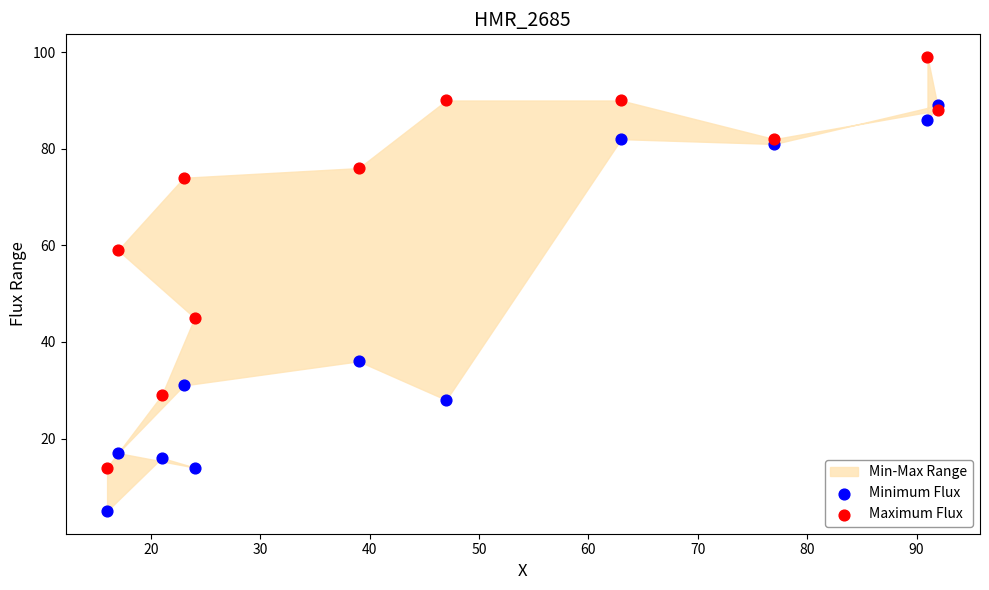

In the Maximum Flux series, what Y value is closest to 56?

59